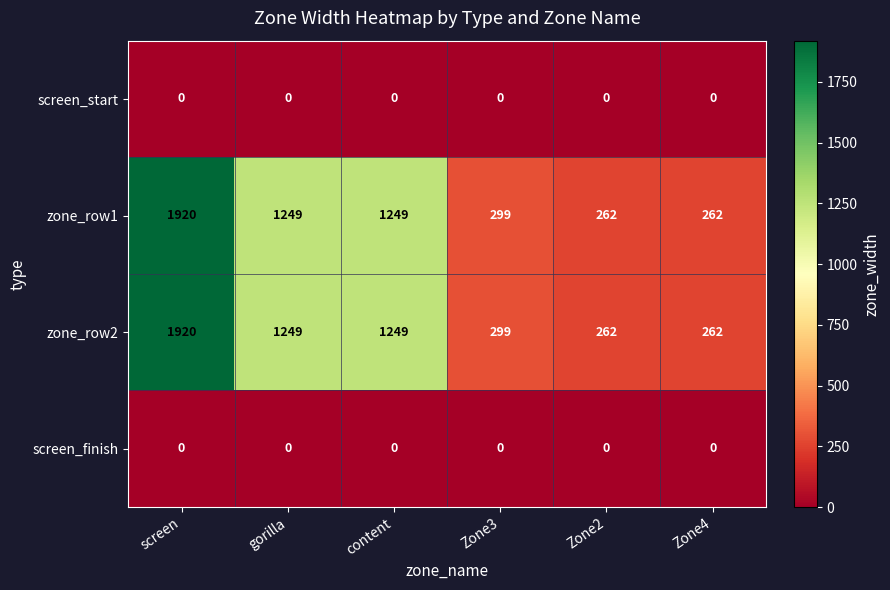

What is the maximum value shown in the chart?

1920